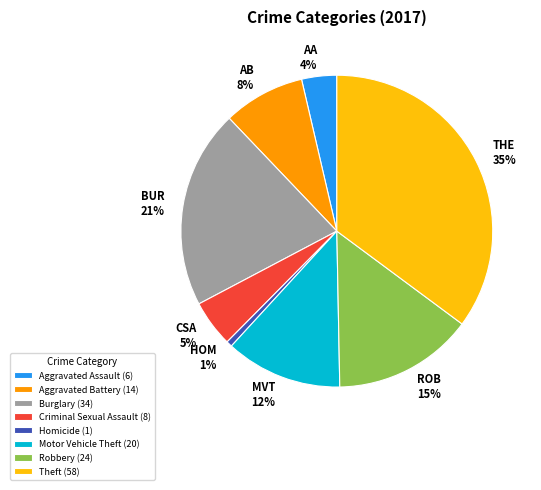

To the nearest percent, what is the average slice percentage?

12%